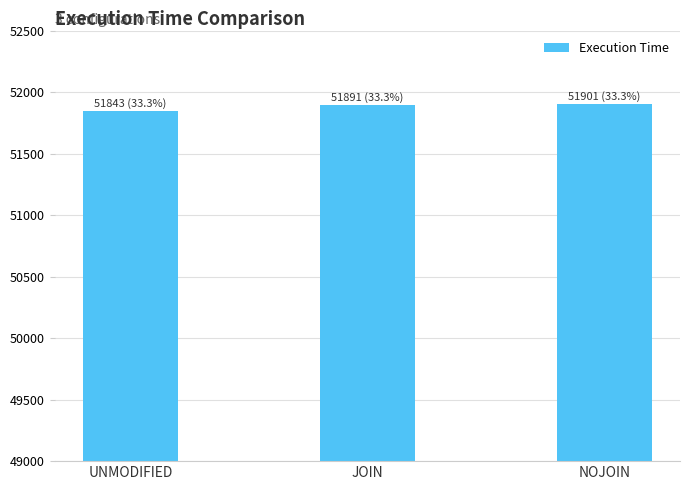

True or false: the data shows 92439.5 at UNMODIFIED.

False